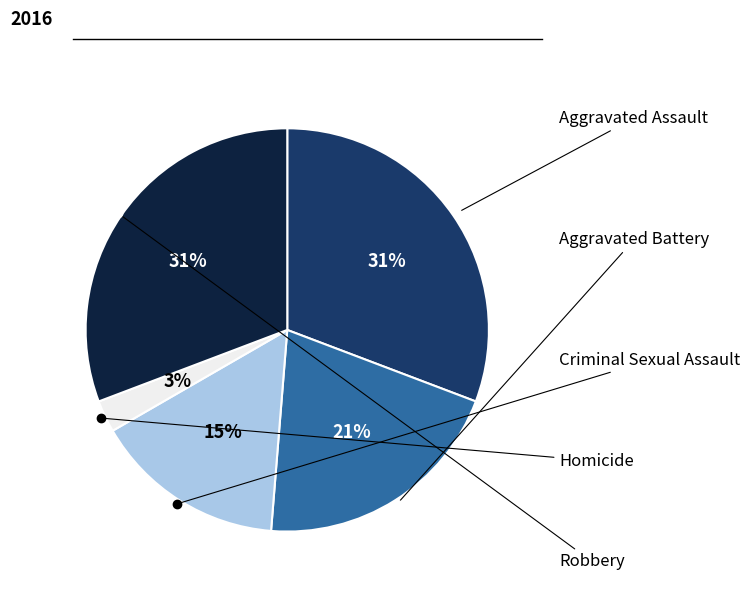

To the nearest percent, what is the average slice percentage?

20%